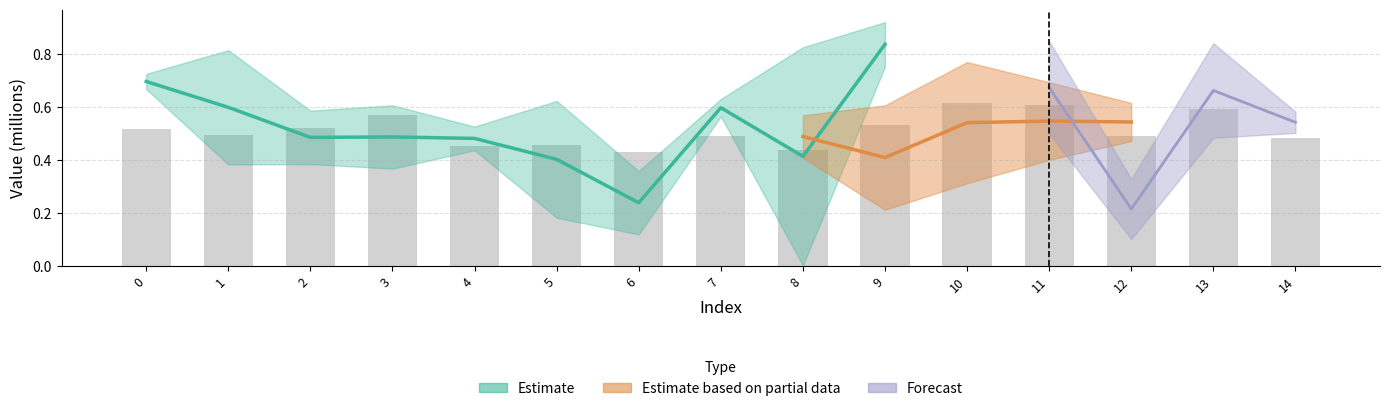

List the labels in order of value, smallest first.

6, 8, 4, 5, 14, 12, 7, 1, 0, 2, 9, 3, 13, 11, 10